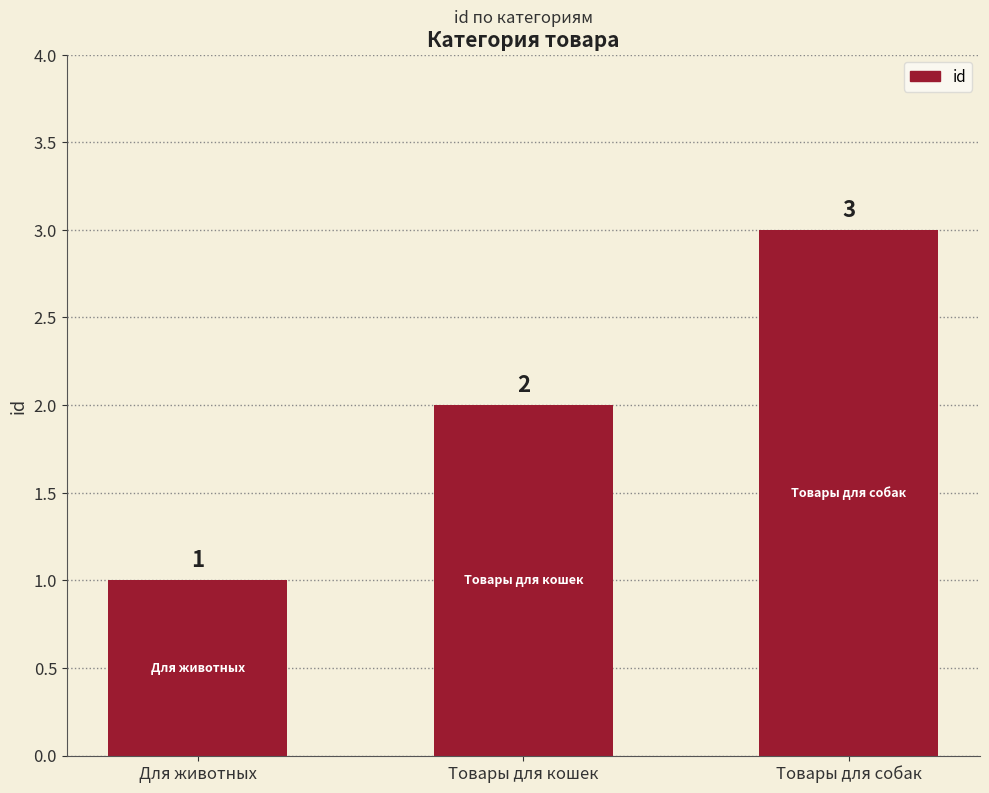

What is the greatest value displayed?

3